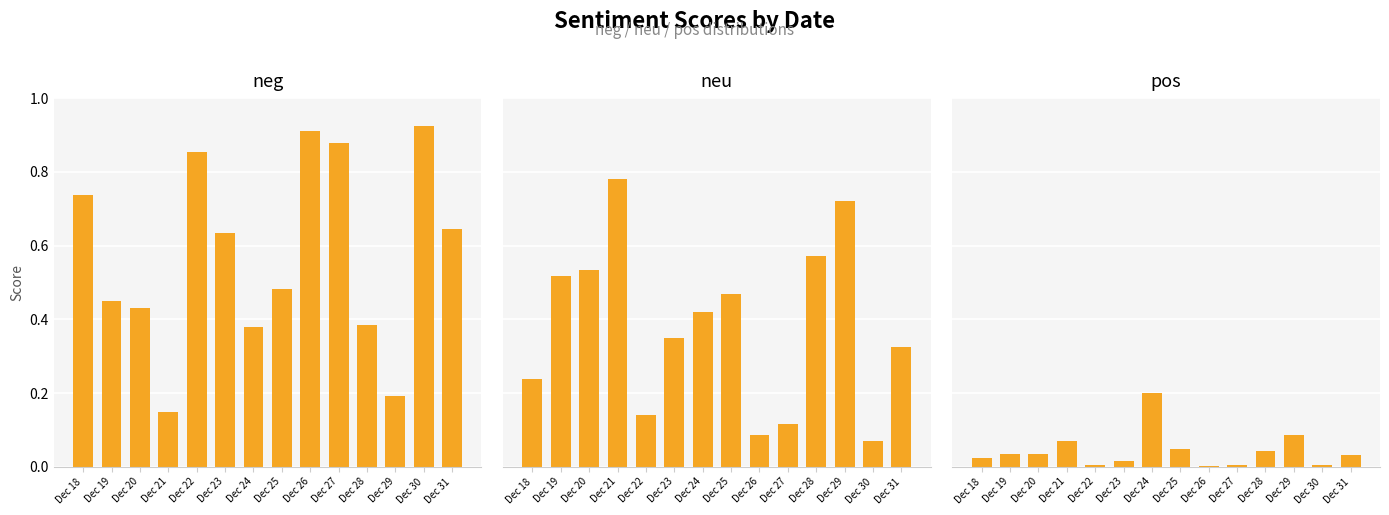

Reading left to right, extract all data points from this chart.

neg: 0.7	0.4	0.4	0.1	0.9	0.6	0.4	0.5	0.9	0.9	0.4	0.2	0.9	0.6
neu: 0.2	0.5	0.5	0.8	0.1	0.3	0.4	0.5	0.1	0.1	0.6	0.7	0.1	0.3
pos: 0.0	0.0	0.0	0.1	0.0	0.0	0.2	0.0	0.0	0.0	0.0	0.1	0.0	0.0